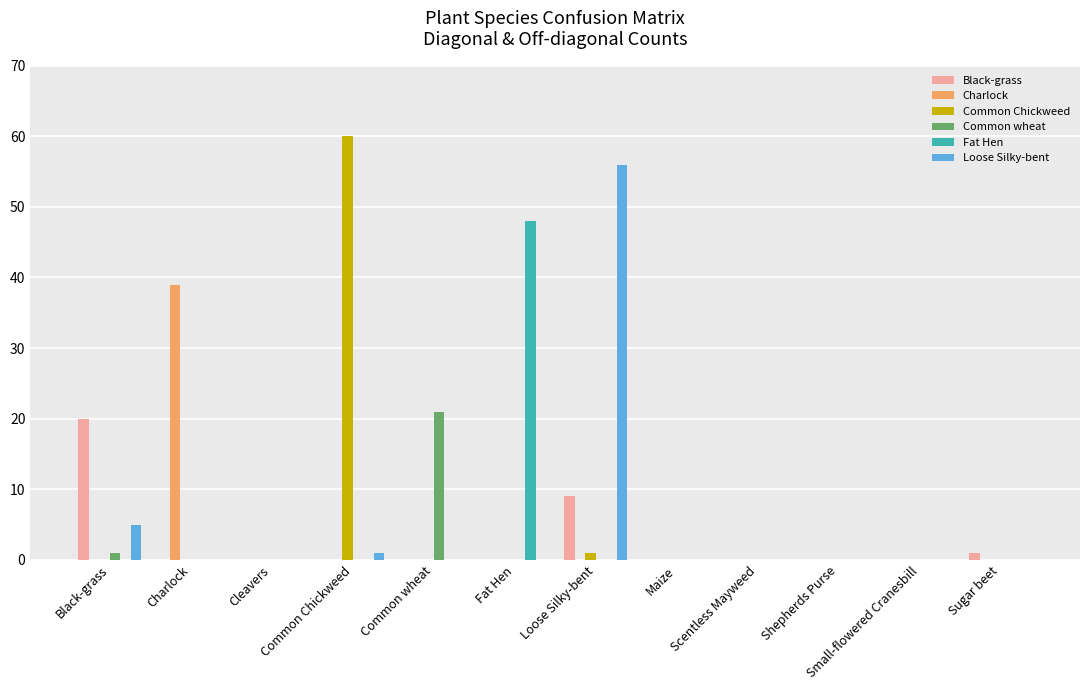

What is the sum of all Fat Hen values?

48